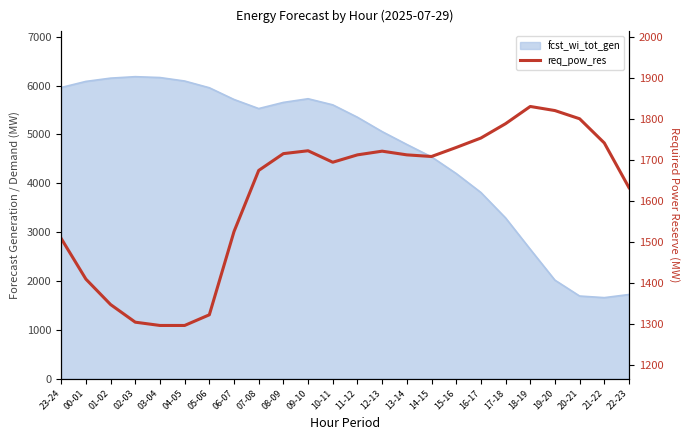

At which label is the value closest to 1564?

06-07